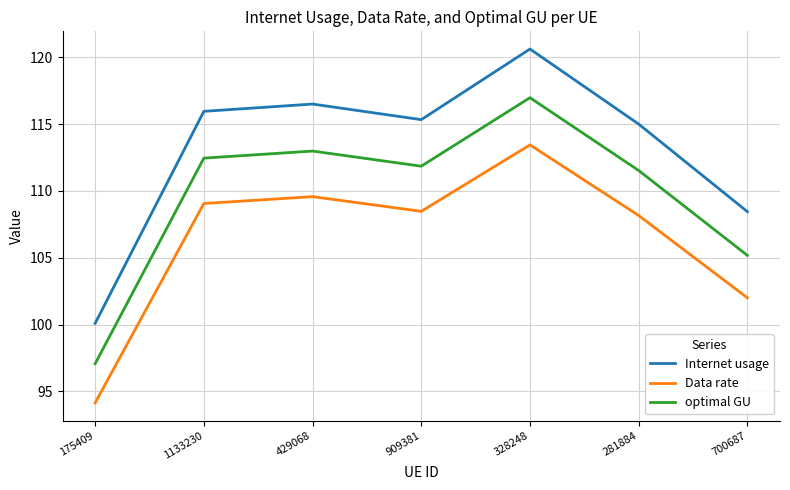

Reading left to right, what are all the values shown in this chart?

Internet usage: 100.1	116.0	116.5	115.3	120.6	115.0	108.5
Data rate: 94.1	109.1	109.6	108.5	113.5	108.2	102.0
optimal GU: 97.1	112.5	113.0	111.9	117.0	111.5	105.2